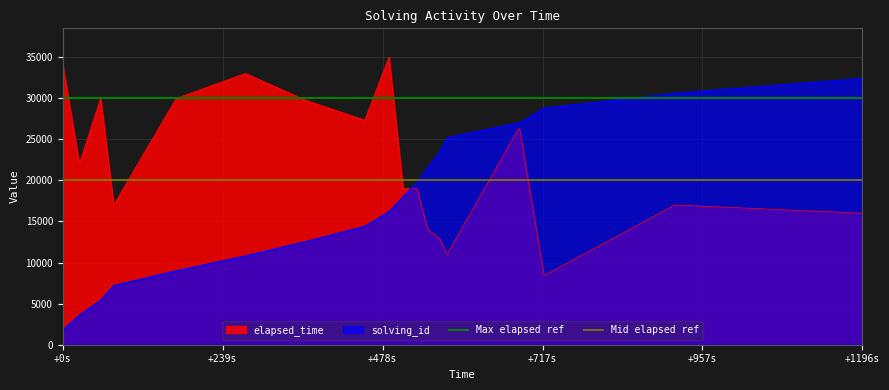

What is the value of the Max elapsed ref point at the 2nd from the left?

30000